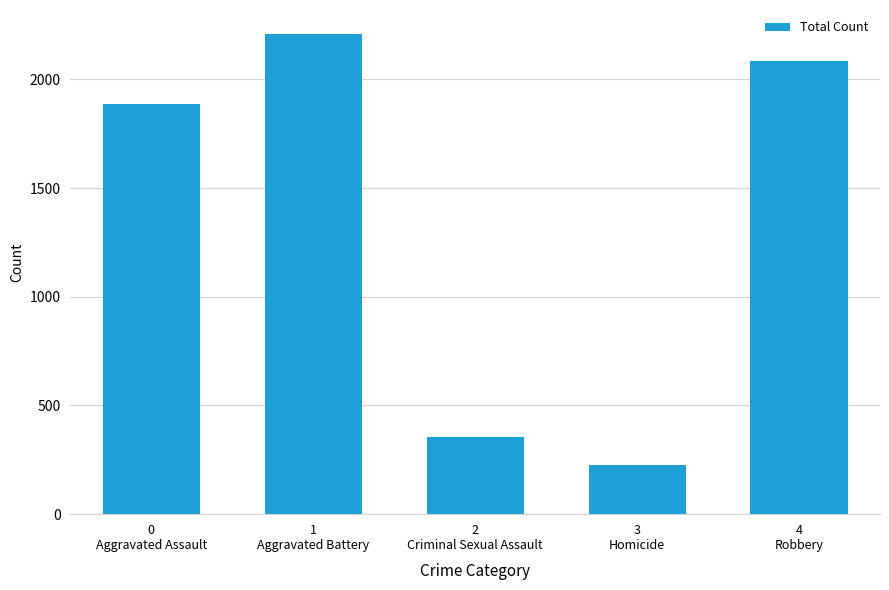

How many categories are shown in the chart?

5